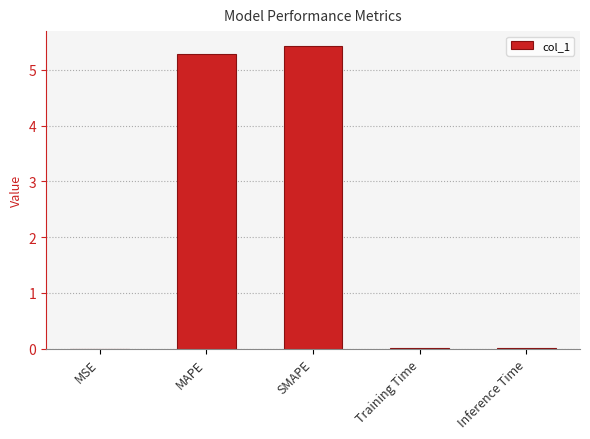

What is the sum of all values?

10.7